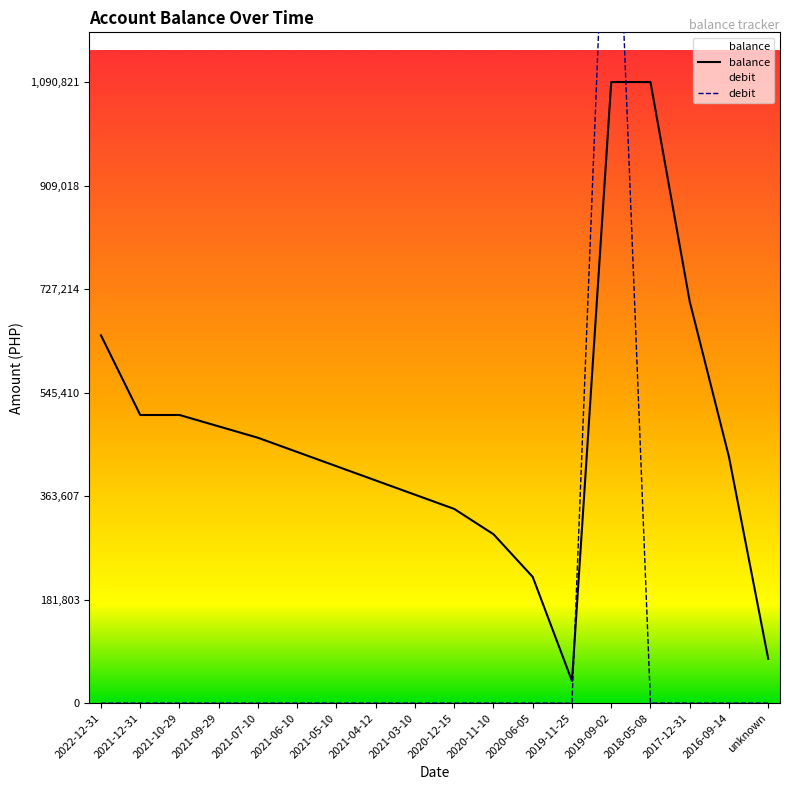

At how many categories does at least one series exceed 105993?

16